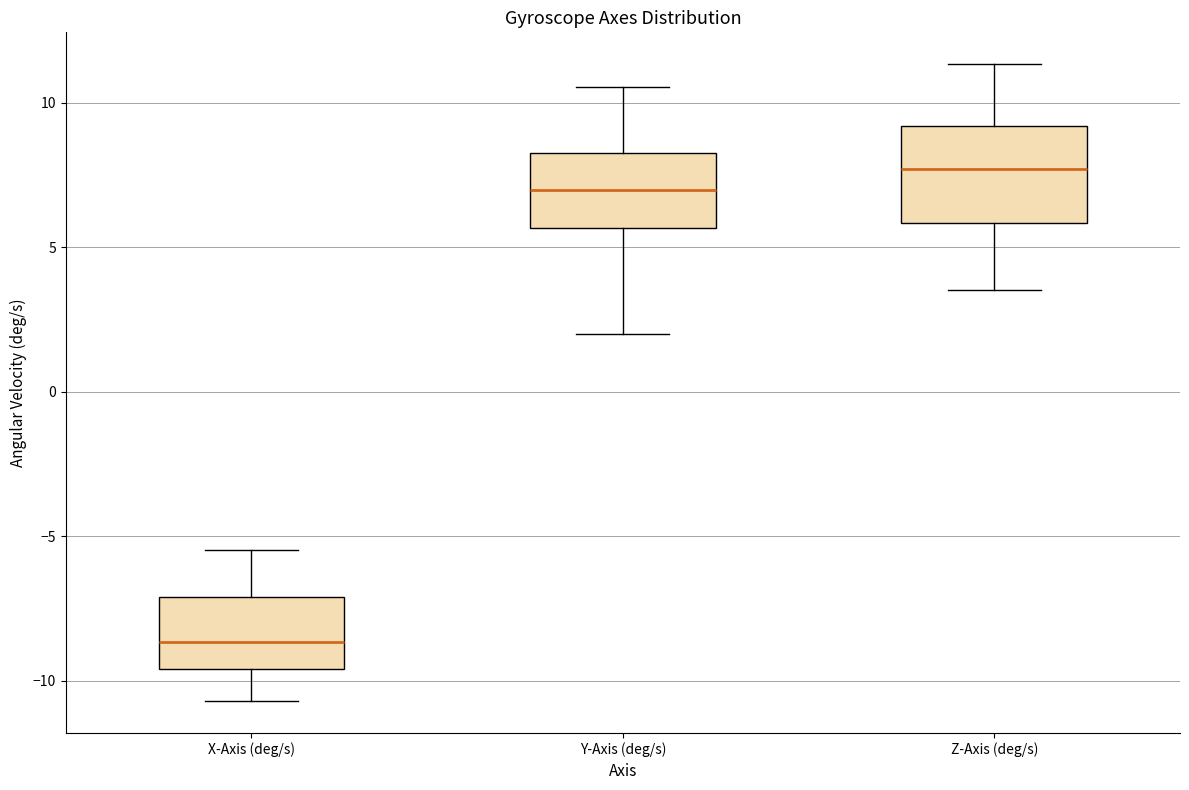

Where does the median line of the box for Z-Axis (deg/s) sit on the y-axis? The values are not printed on the chart, so give them approximately, as read against the axis.

7.5